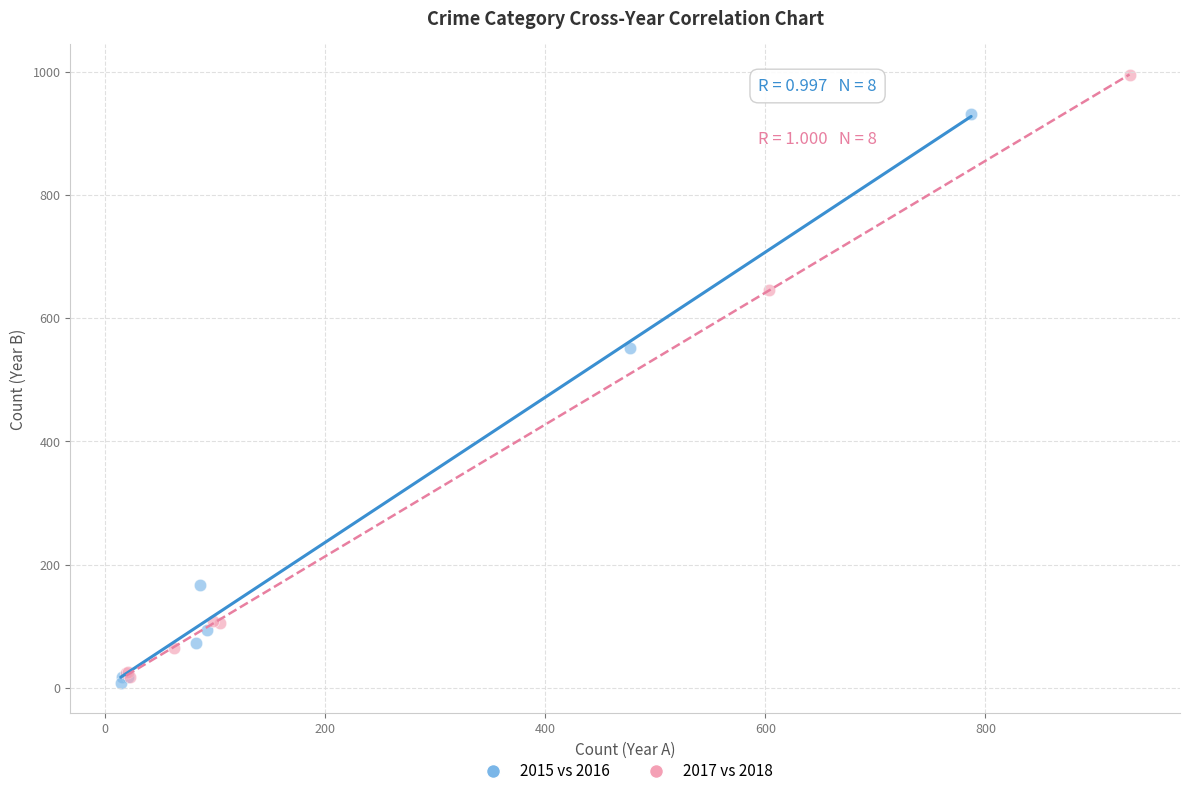

Which series contains the lowest Y value?

2015 vs 2016